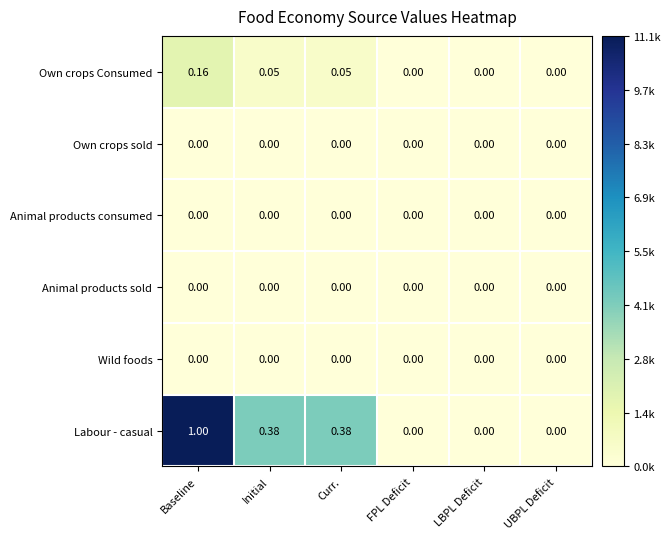

Which series has the largest total across all categories?

Labour - casual